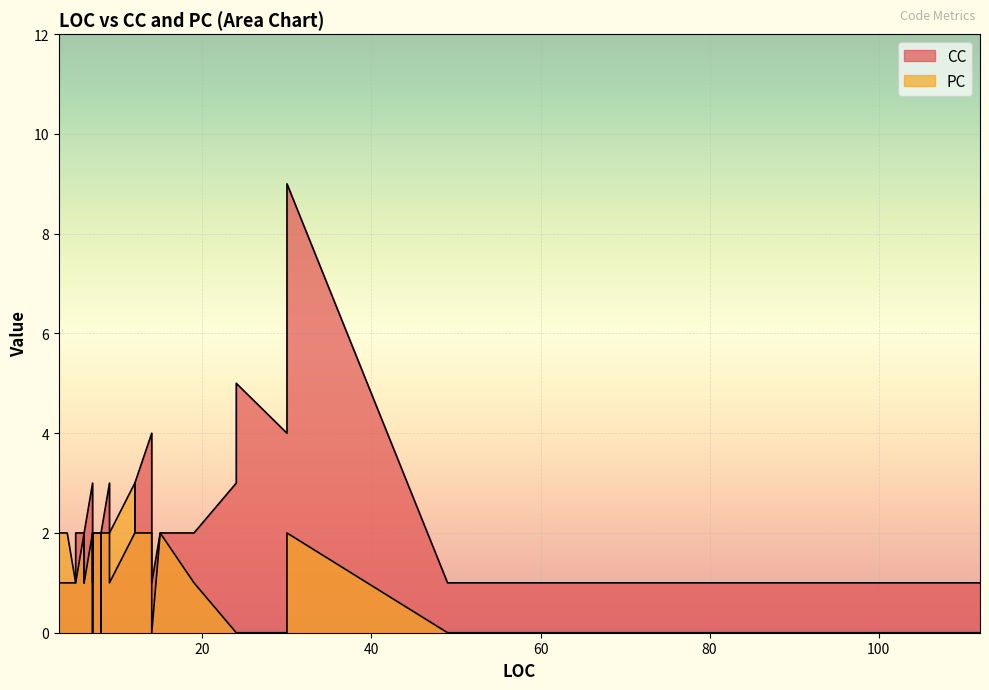

At which category is the sum across all series the highest?

30